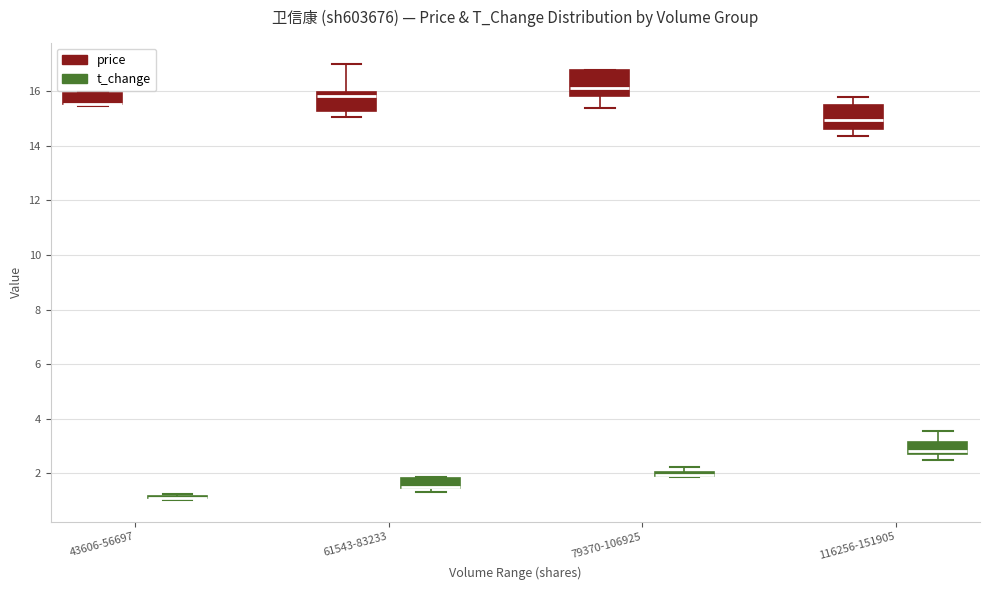

Where does the lower whisker of the box for 116256-151905 (price) end on the y-axis? The values are not printed on the chart, so give them approximately, as read against the axis.

14.4